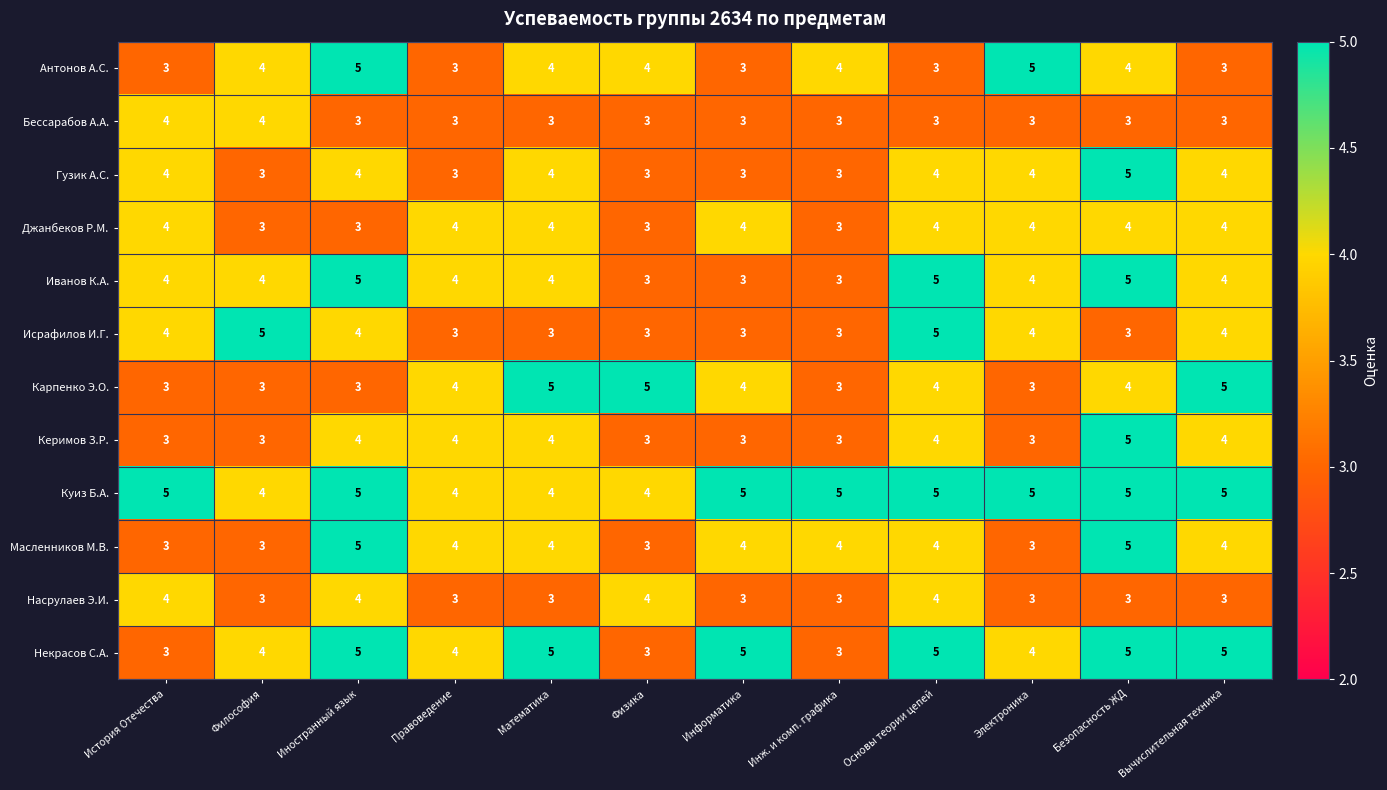

What is the spread (max minus min) of values at Инж. и комп. графика?

2